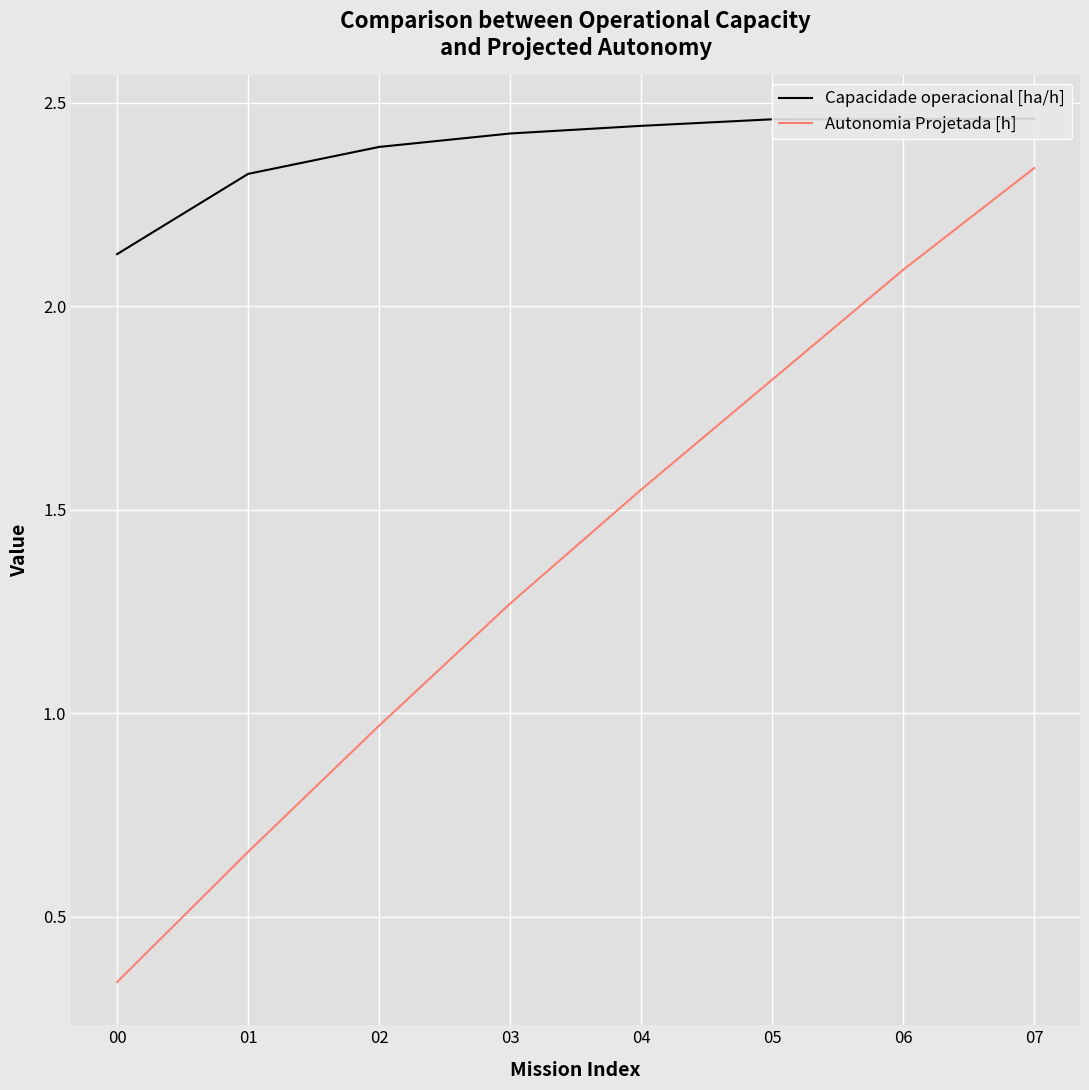

Reading left to right, extract all data points from this chart.

Capacidade operacional [ha/h]: 00=2.1	01=2.3	02=2.4	03=2.4	04=2.4	05=2.5	06=2.5	07=2.5
Autonomia Projetada [h]: 00=0.3	01=0.7	02=1.0	03=1.3	04=1.6	05=1.8	06=2.1	07=2.3